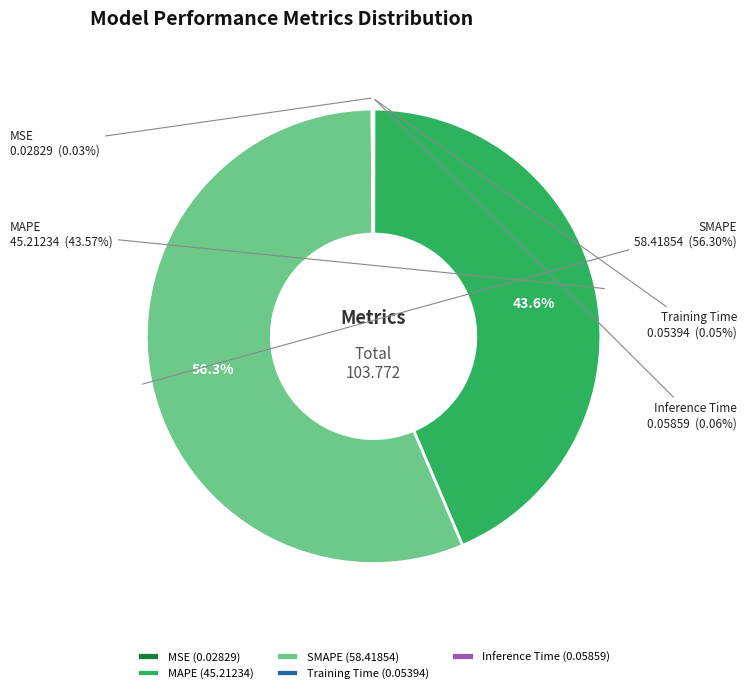

Does Training Time represent more than half of the total?

No